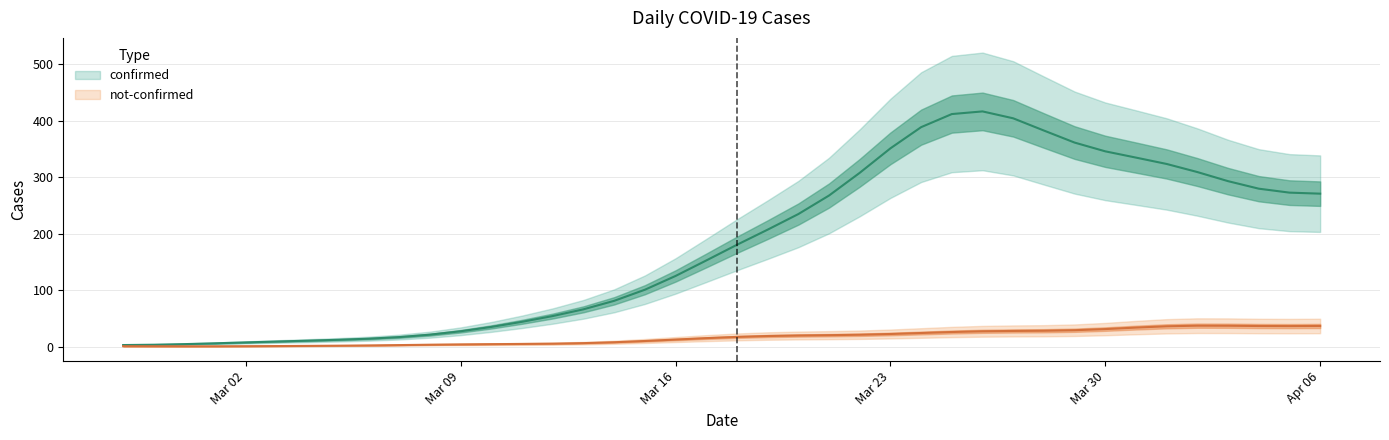

What is the label of the 39th point from the left?

2020-04-05